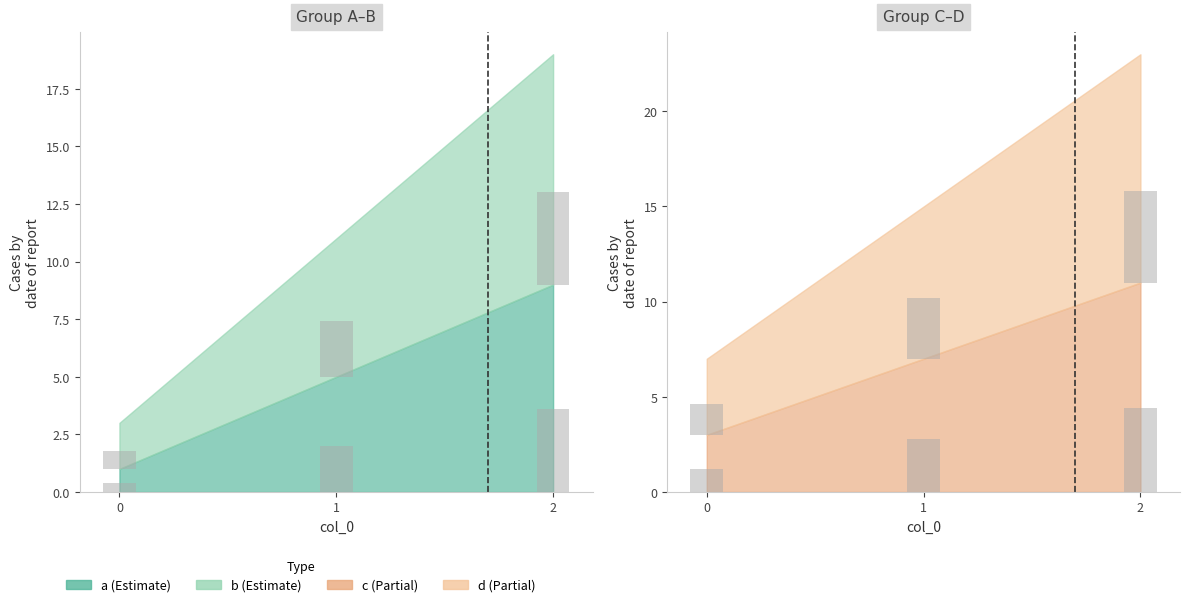

How many bars are there in total?

12